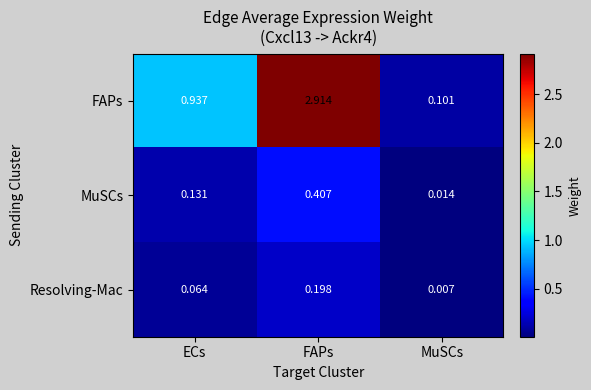

Which series has the largest total across all categories?

FAPs